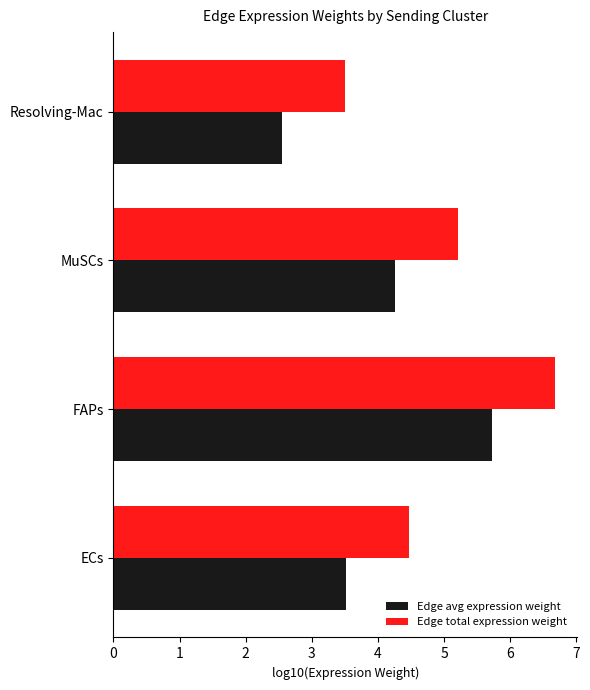

Which series has the largest total across all categories?

Edge total expression weight